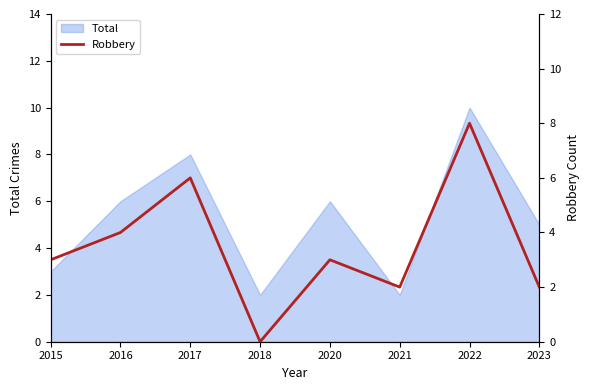

True or false: the data has more than 0 interior local peaks.

True